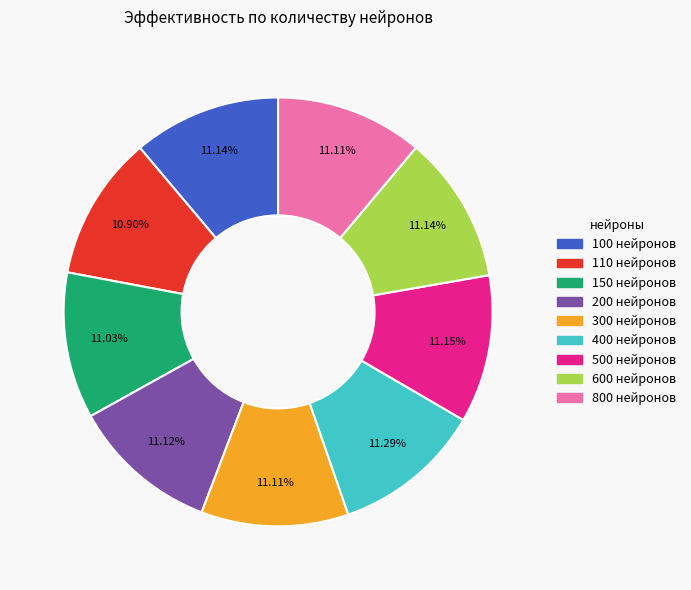

Approximately how many times larger is the value at 200 compared to 400?

1.0